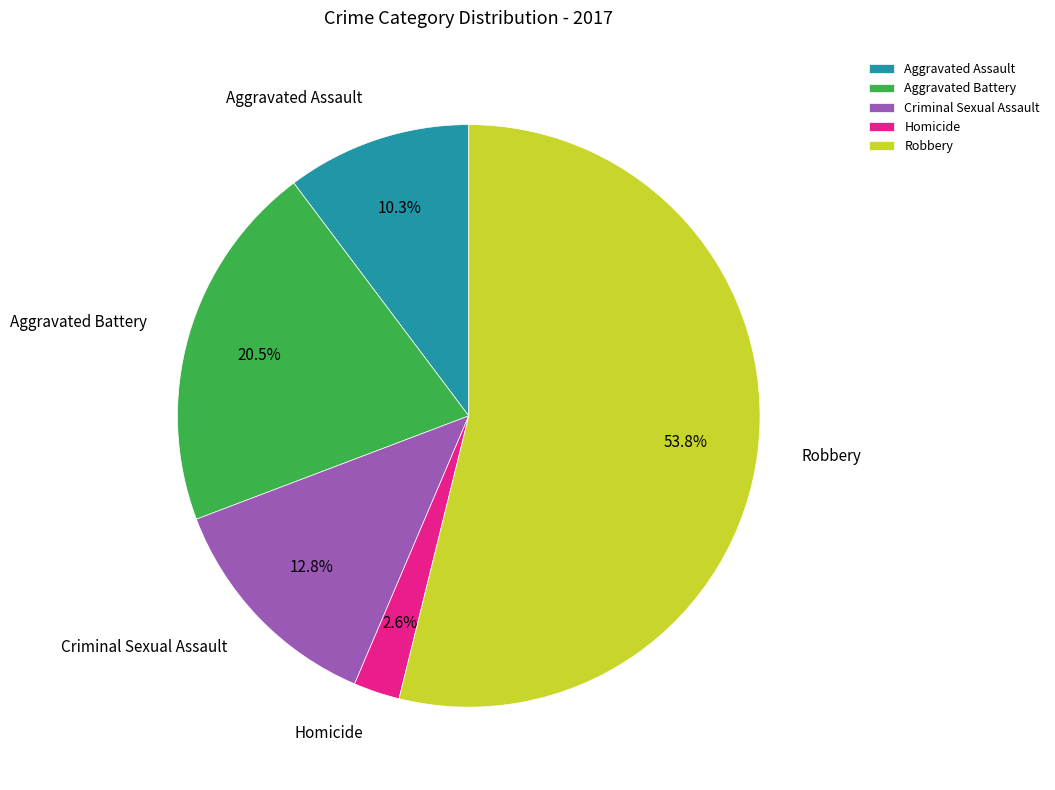

Between Aggravated Battery and Robbery, which is larger?

Robbery